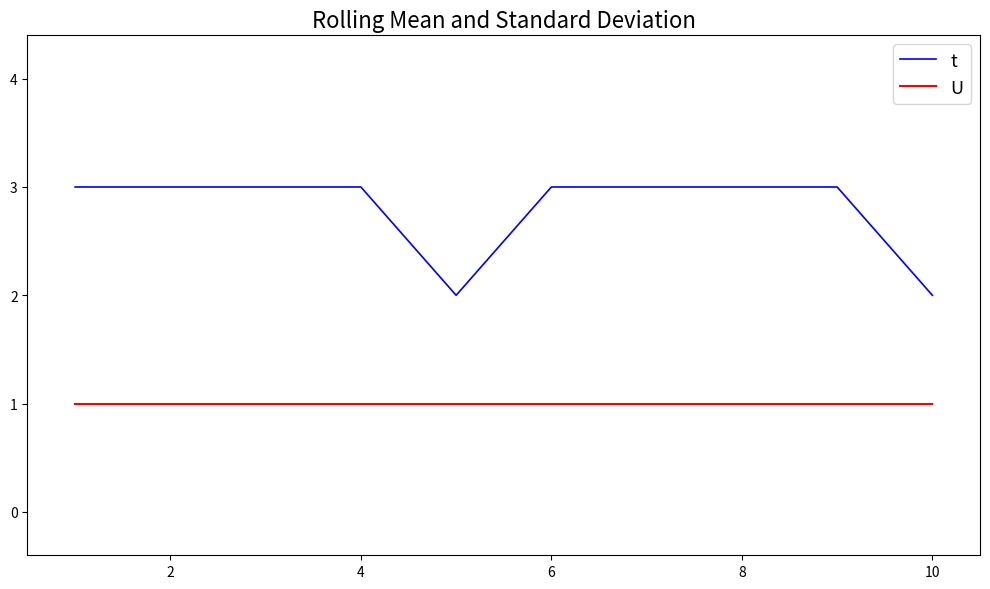

List the series in order of their peak value, lowest first.

U, t